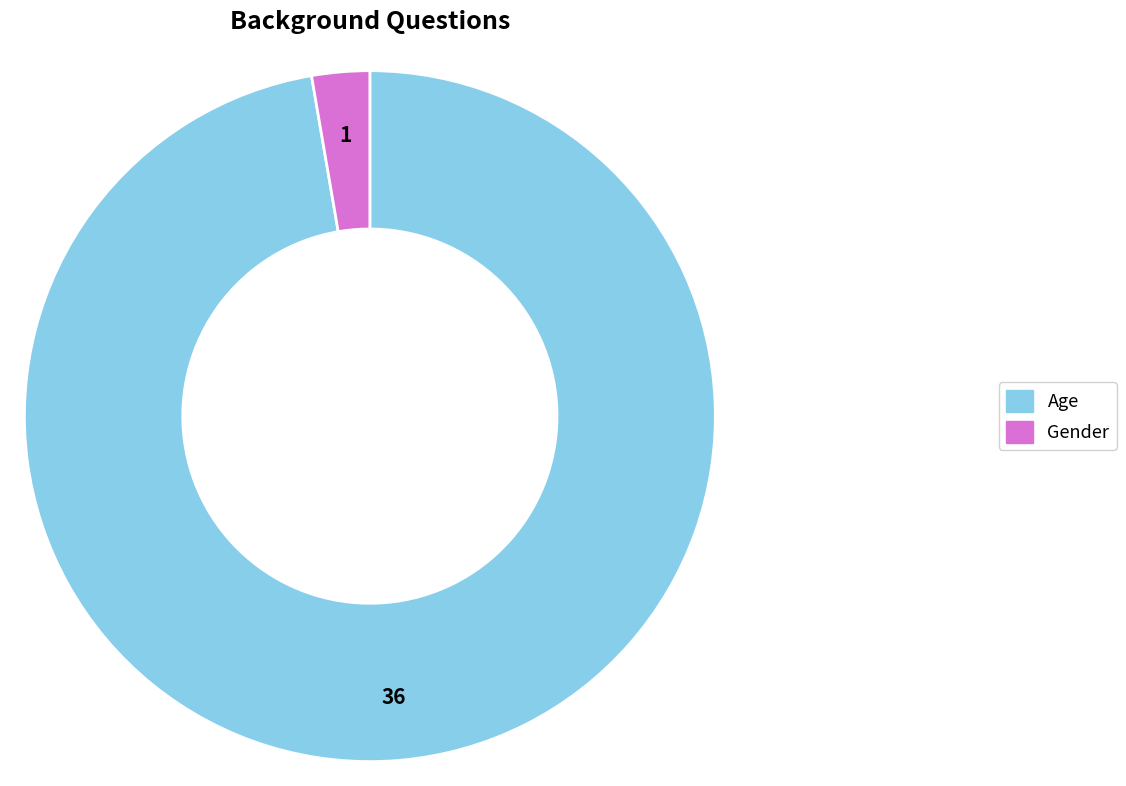

What is the largest slice in the pie chart?

Age